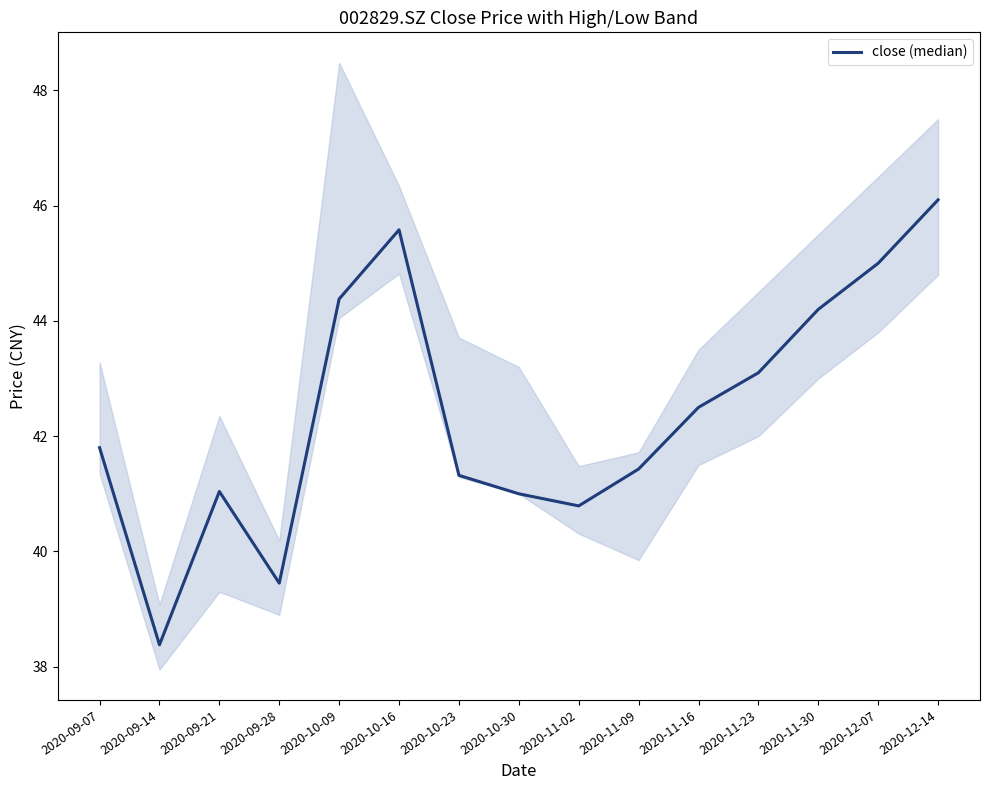

Count the number of data series in this chart.

1